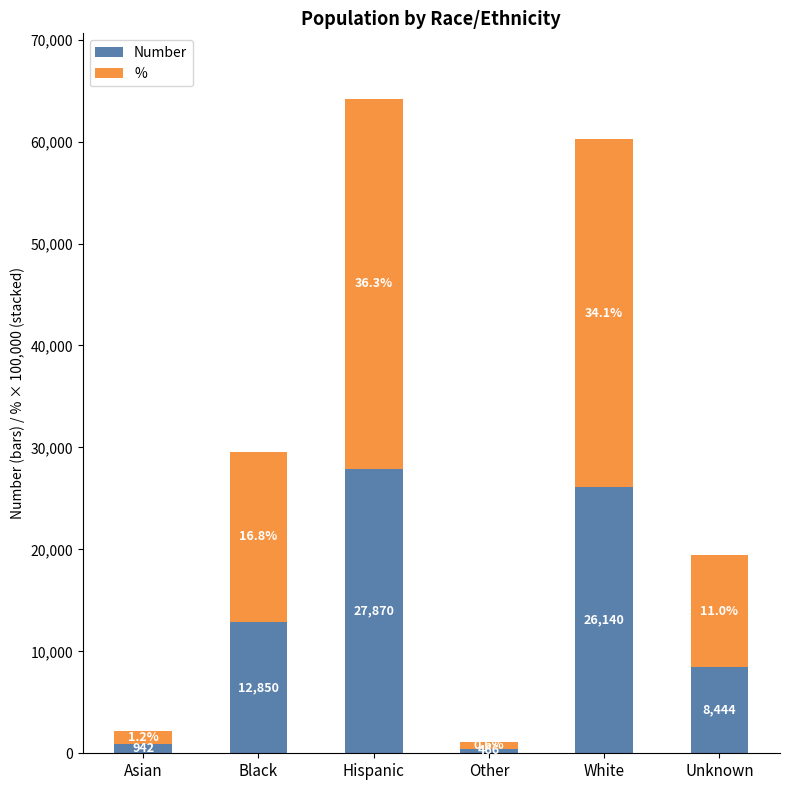

Which category has the lowest value in the Number series?

Other